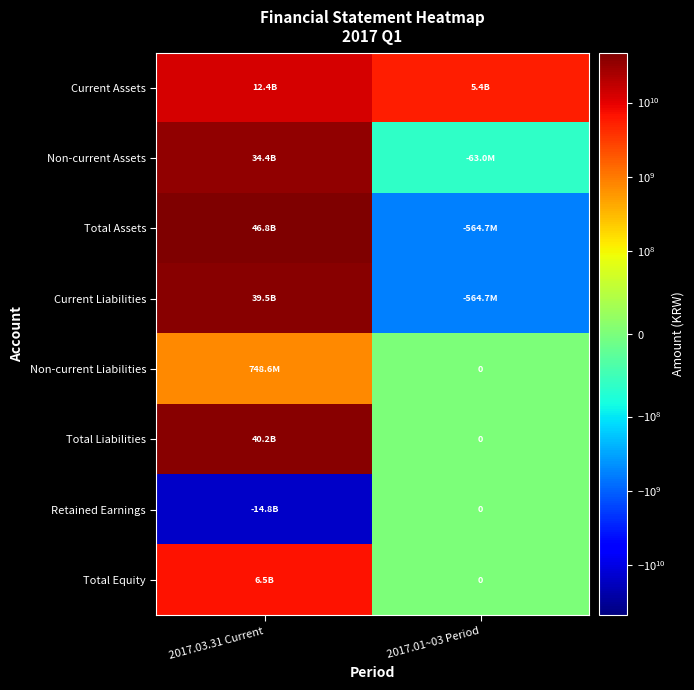

Rank the series by their maximum value, from highest to lowest.

Total Assets, Total Liabilities, Current Liabilities, Non-current Assets, Current Assets, Total Equity, Non-current Liabilities, Retained Earnings